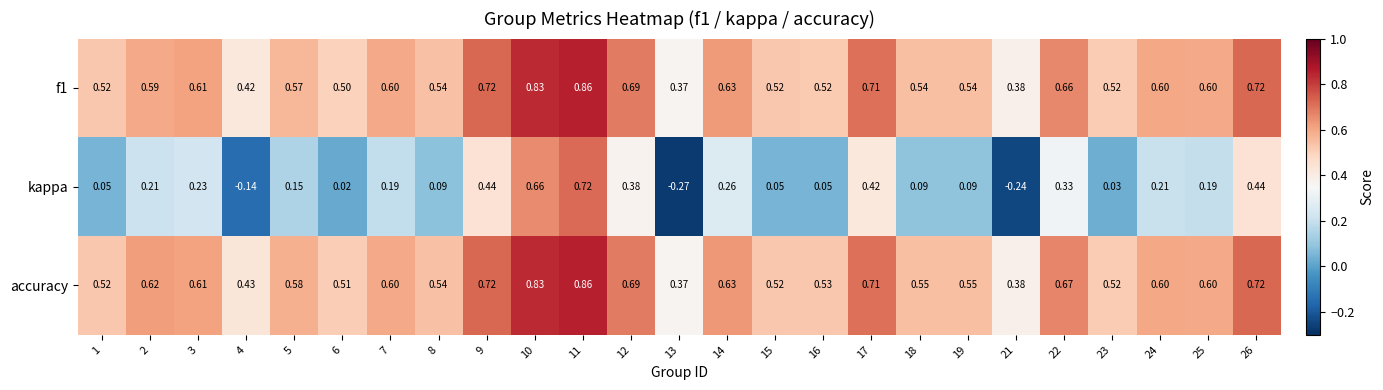

Is the value of accuracy at 11 greater than the value of kappa at 12?

Yes